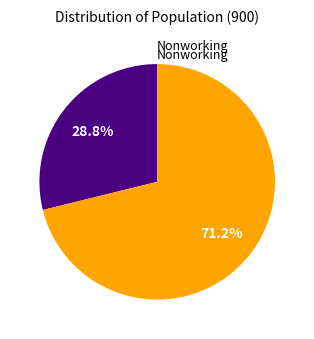

Is there a majority slice in this chart?

Yes